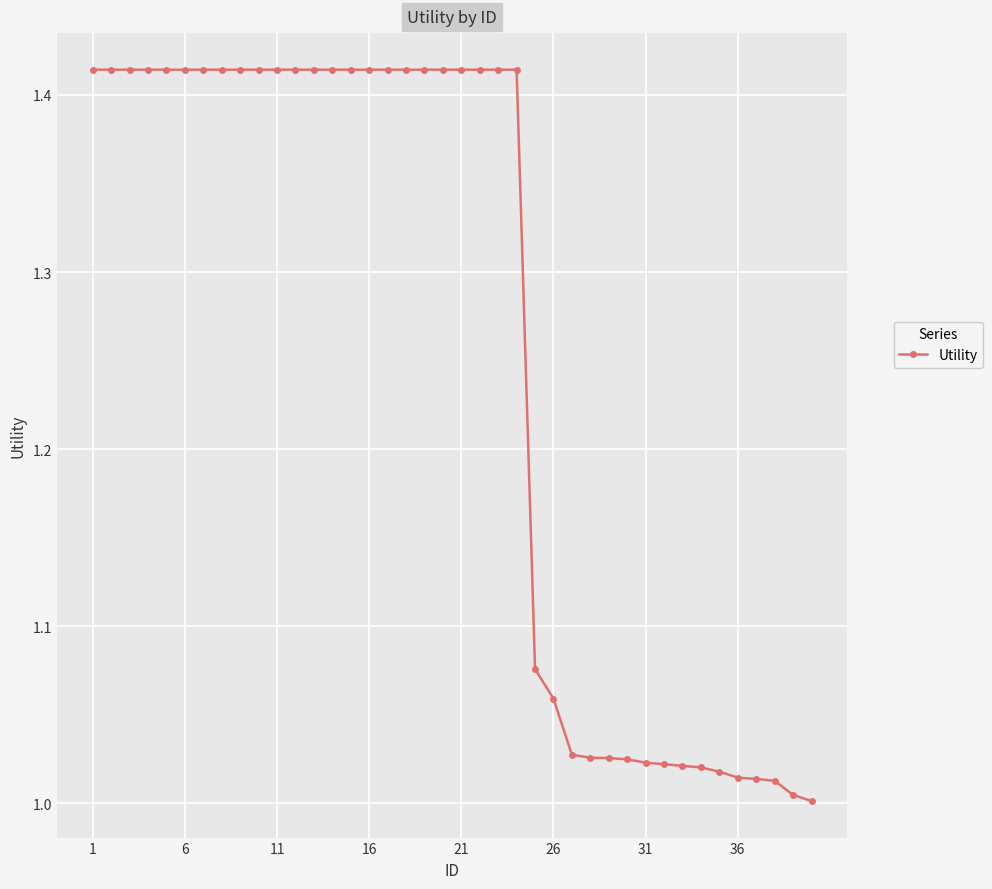

What is the sum of all values?

50.3